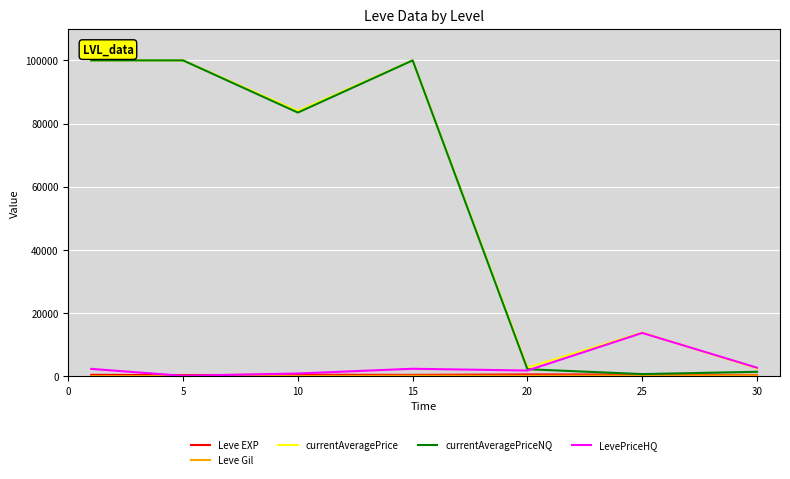

What is the greatest value displayed?

100000.0